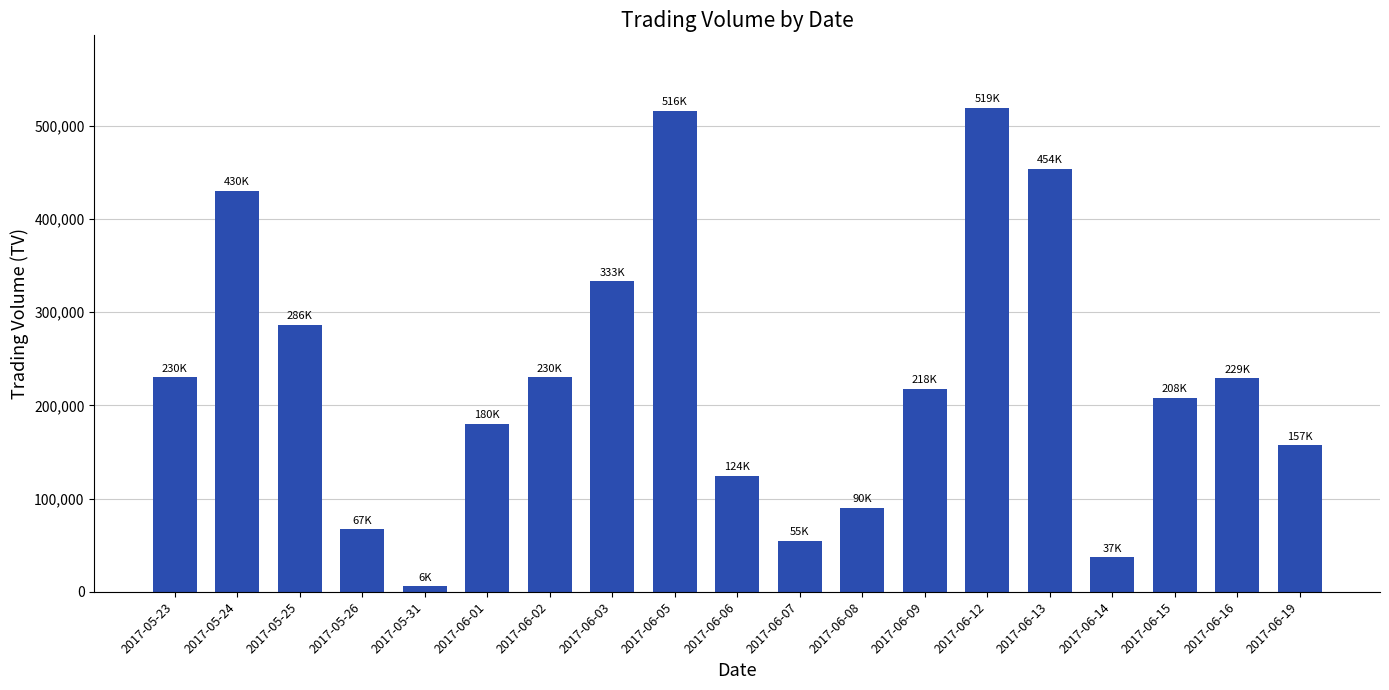

What is the value of the 17th bar from the left?

208000